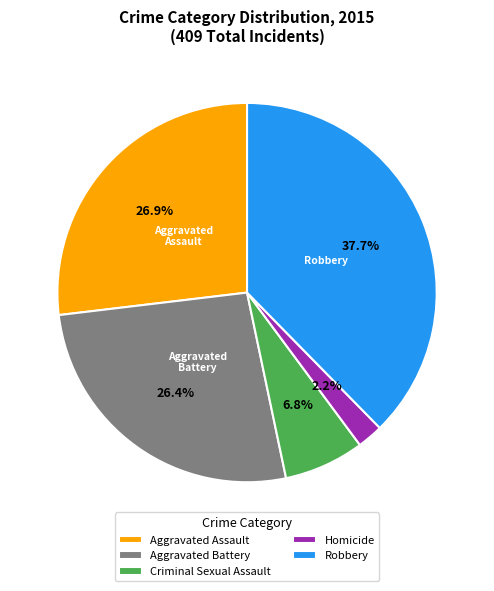

Which category has the smallest portion of the pie?

Homicide